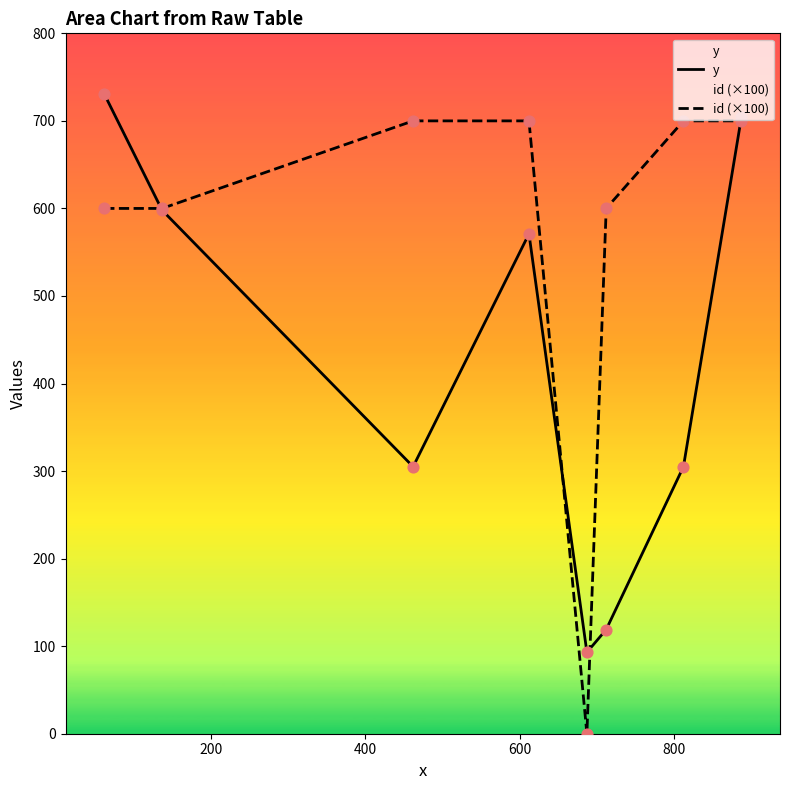

What are all the series names shown in the legend?

y, id (×100)